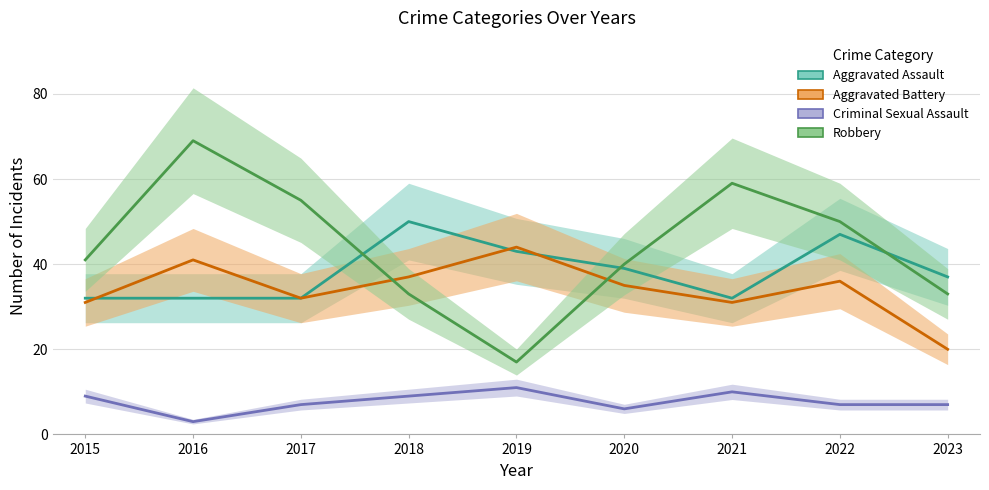

What is the total value across all series at 2017?

126